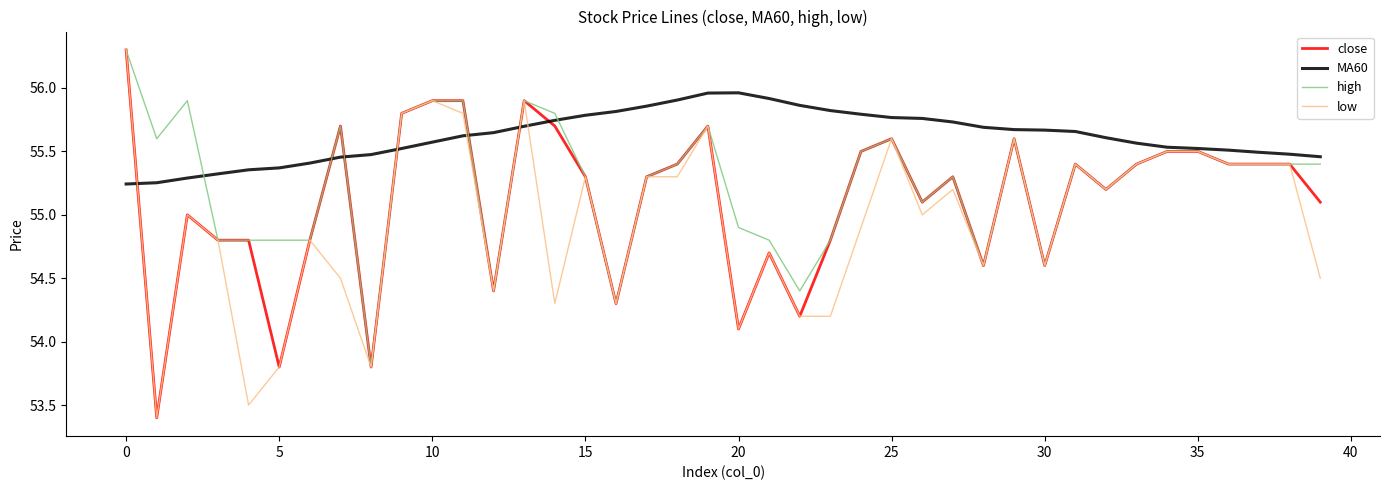

Which series has the largest total across all categories?

MA60